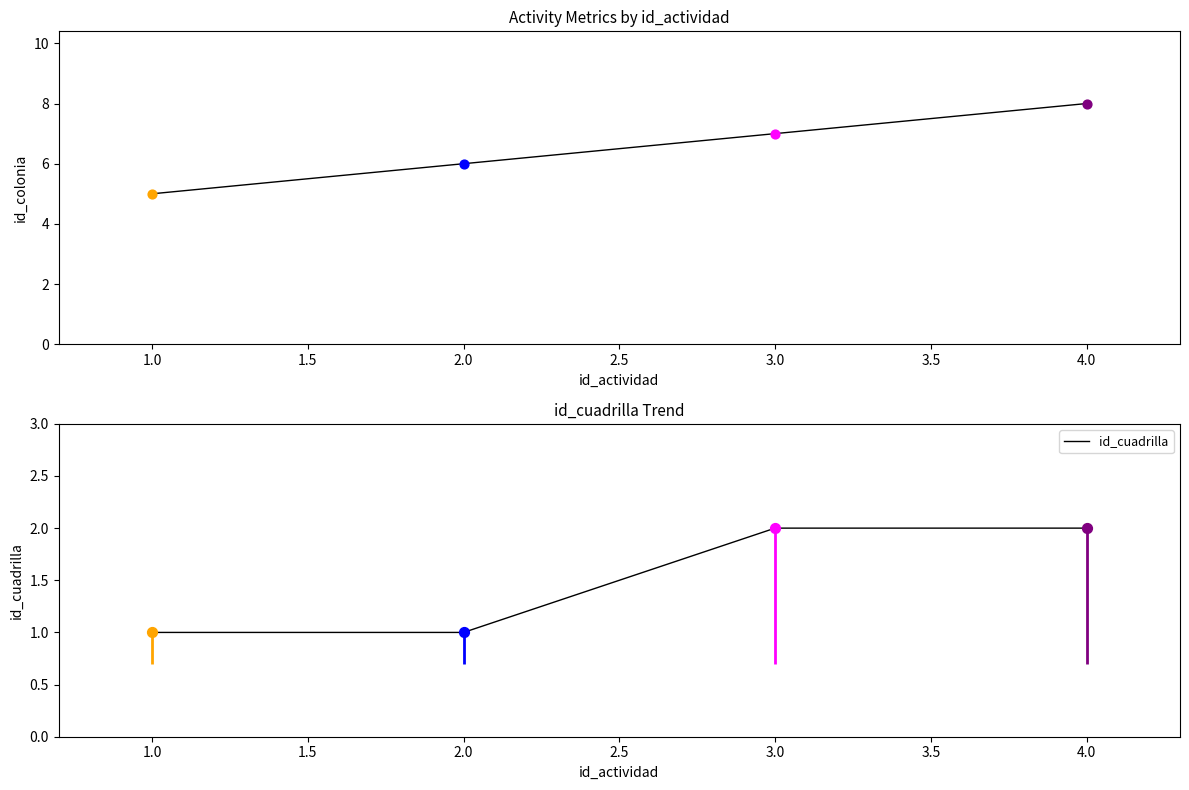

True or false: id_cuadrilla has more than 2 points higher than both neighbors.

False